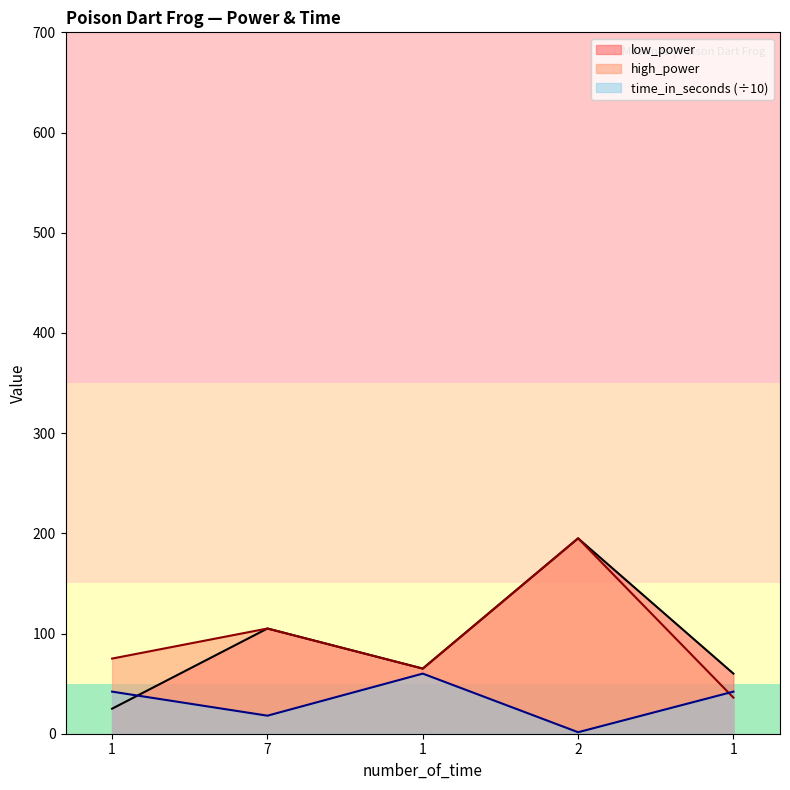

What is the label of the 5th point from the left?

1